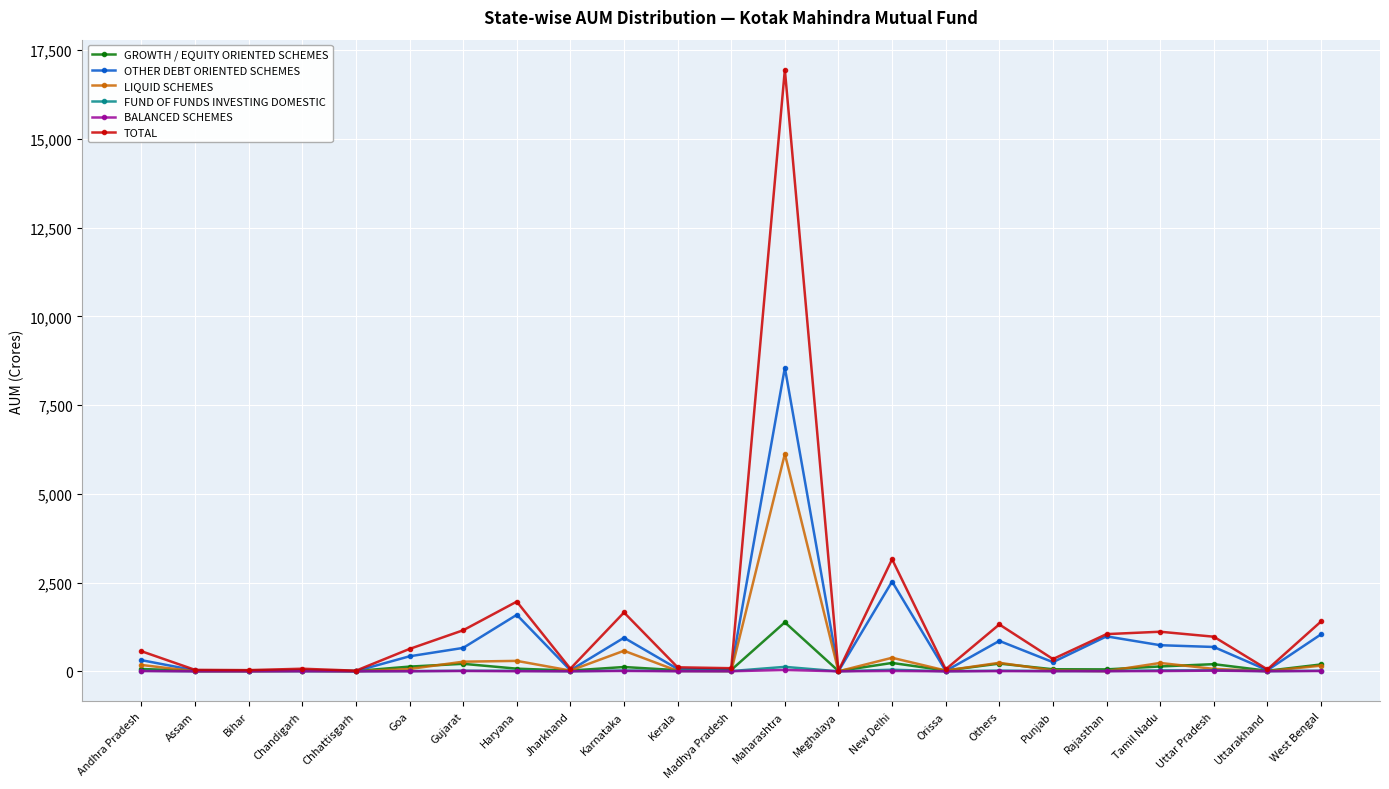

How many lines are shown in the chart?

6